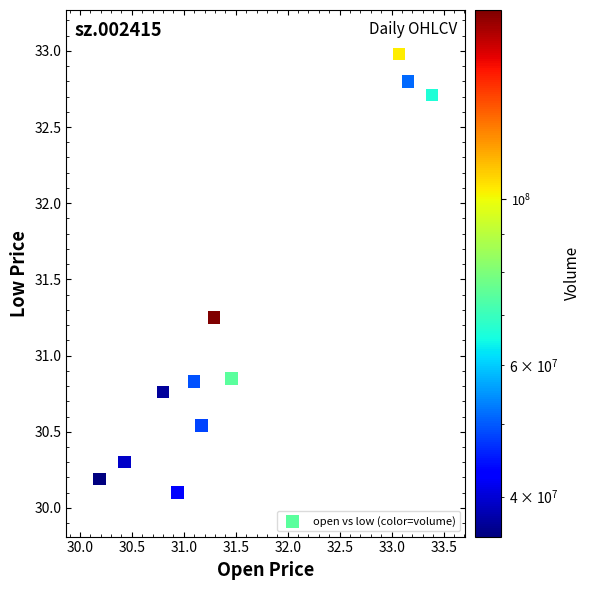

What is the range of X values (max minus min)?

3.2